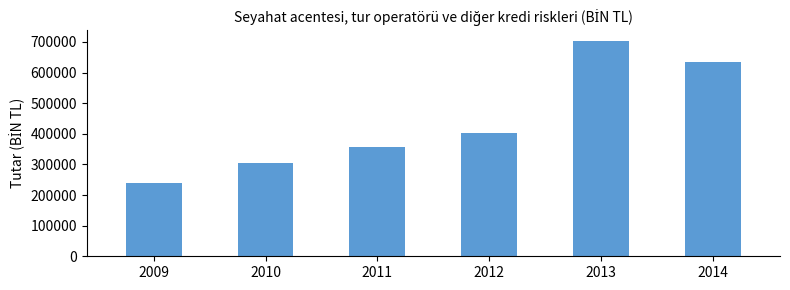

Between 2013 and 2010, which is larger?

2013